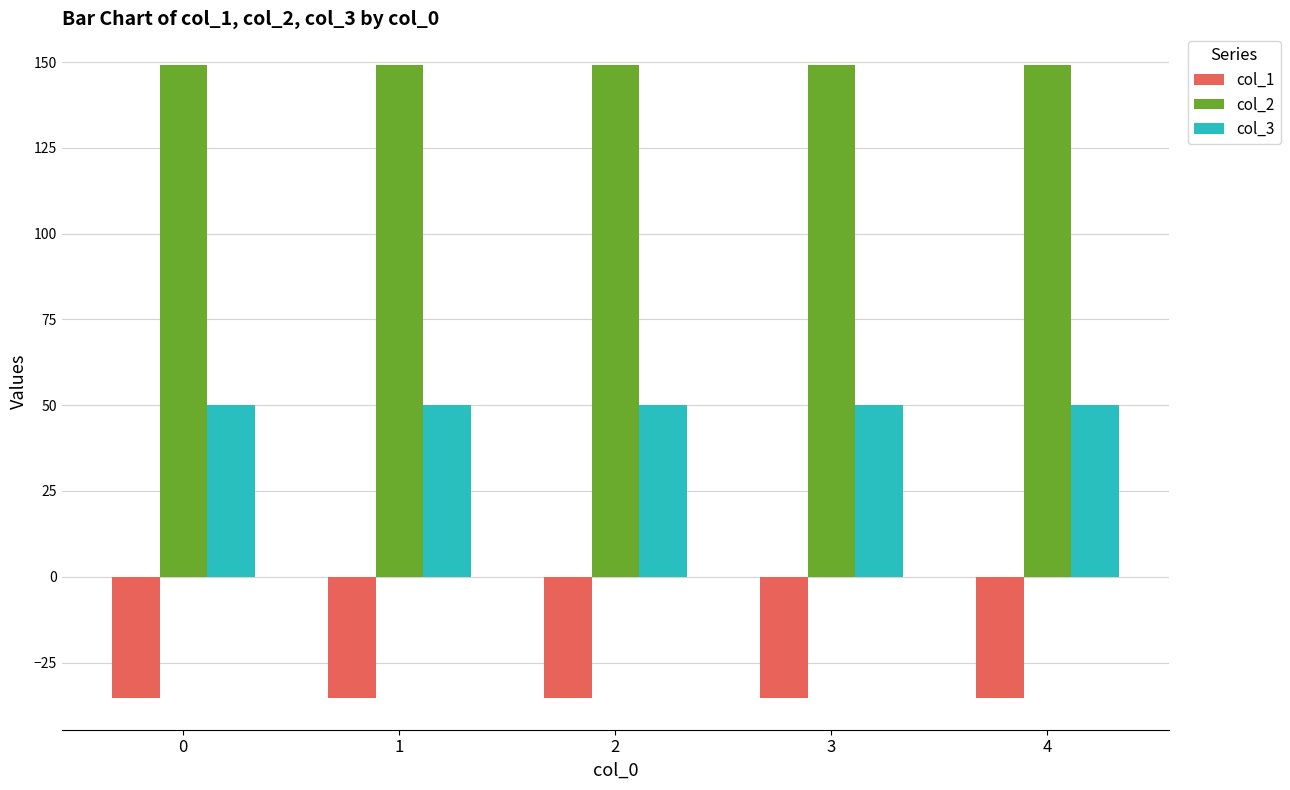

Reading left to right, extract all data points from this chart.

col_1: -35.4	-35.4	-35.4	-35.4	-35.4
col_2: 149.2	149.2	149.2	149.2	149.2
col_3: 50.0	50.0	50.0	50.0	50.0